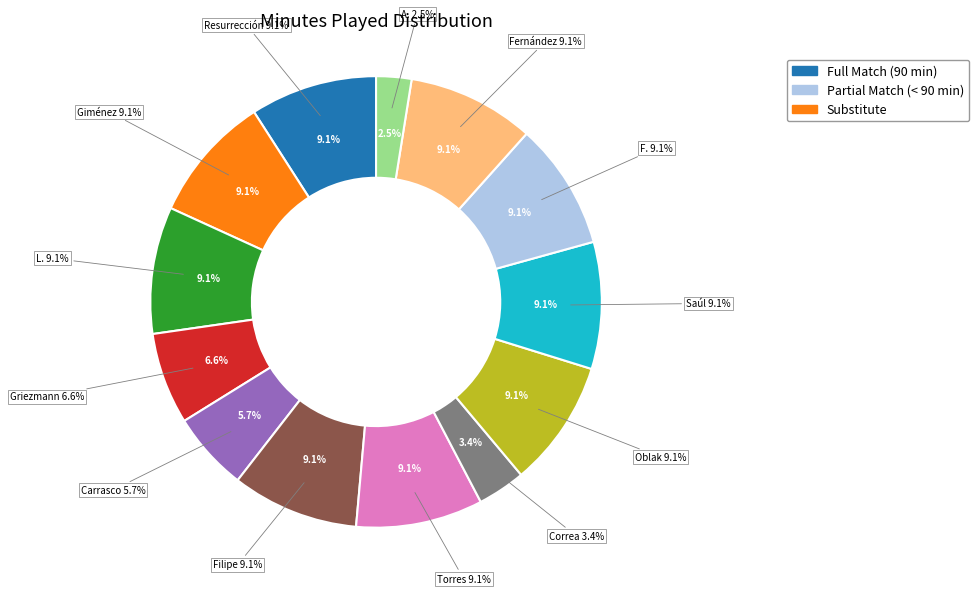

Do Filipe Luís Kasmirski and Fernando José Torres Sanz together represent more than half of the pie?

No